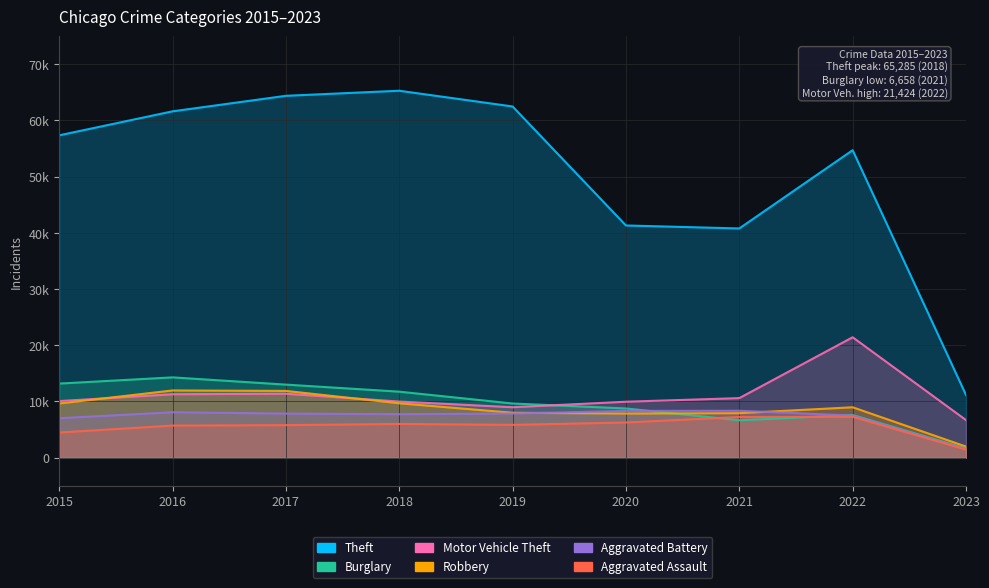

True or false: Robbery and Burglary intersect in this chart.

True